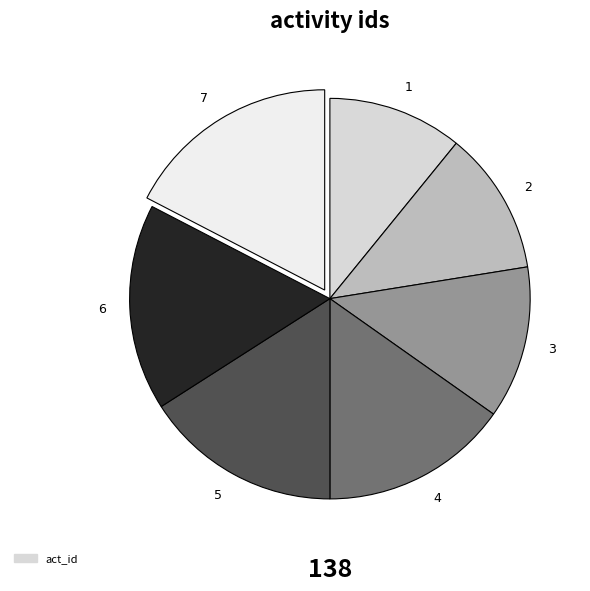

Is it true that 7 is 23% of the pie?

False